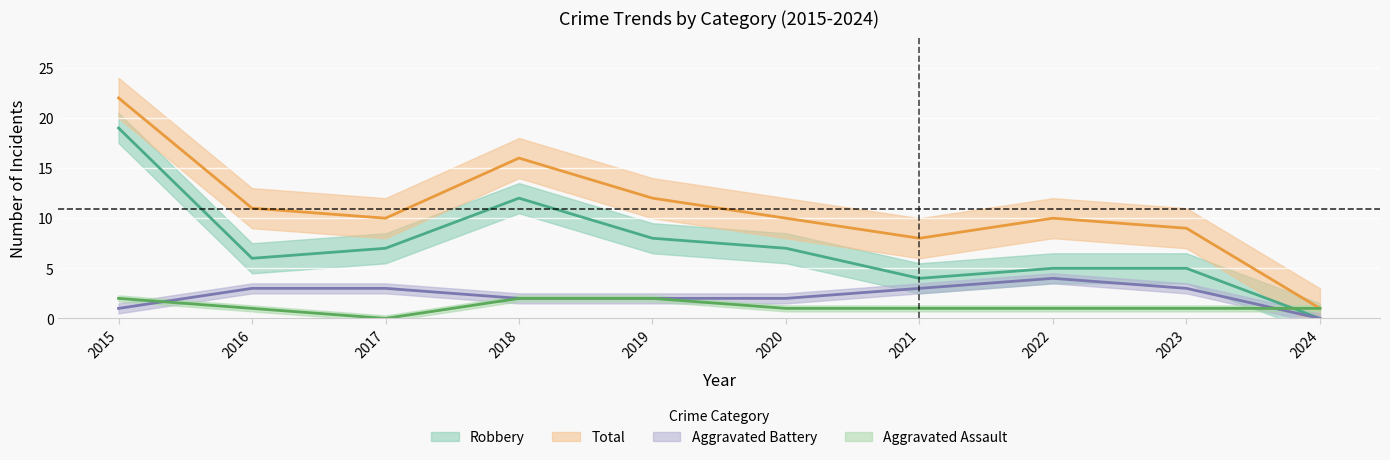

Reading right to left, transcribe all the data shown in this chart.

Aggravated Assault: 1	1	1	1	1	2	2	0	1	2
Aggravated Battery: 0	3	4	3	2	2	2	3	3	1
Robbery: 0	5	5	4	7	8	12	7	6	19
Total: 1	9	10	8	10	12	16	10	11	22